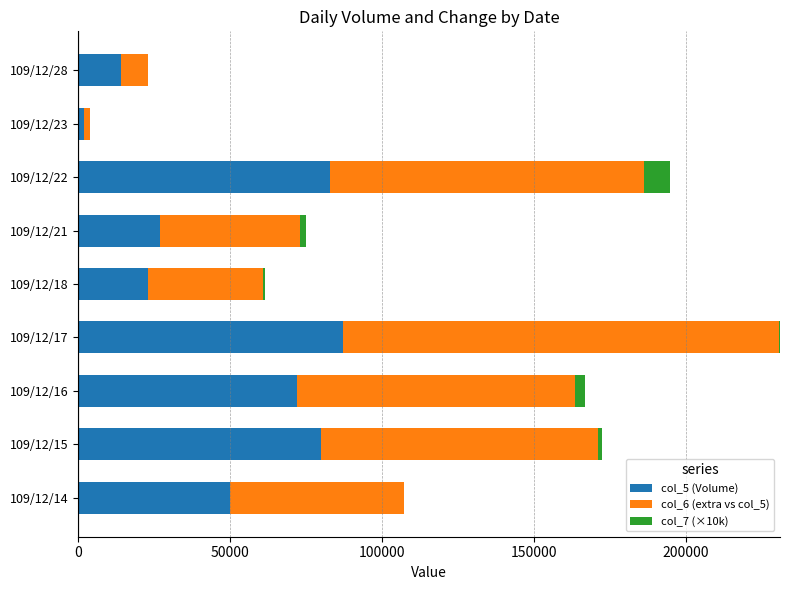

What is the difference between the maximum and second lowest values in the col_5 (Volume) series?

73000